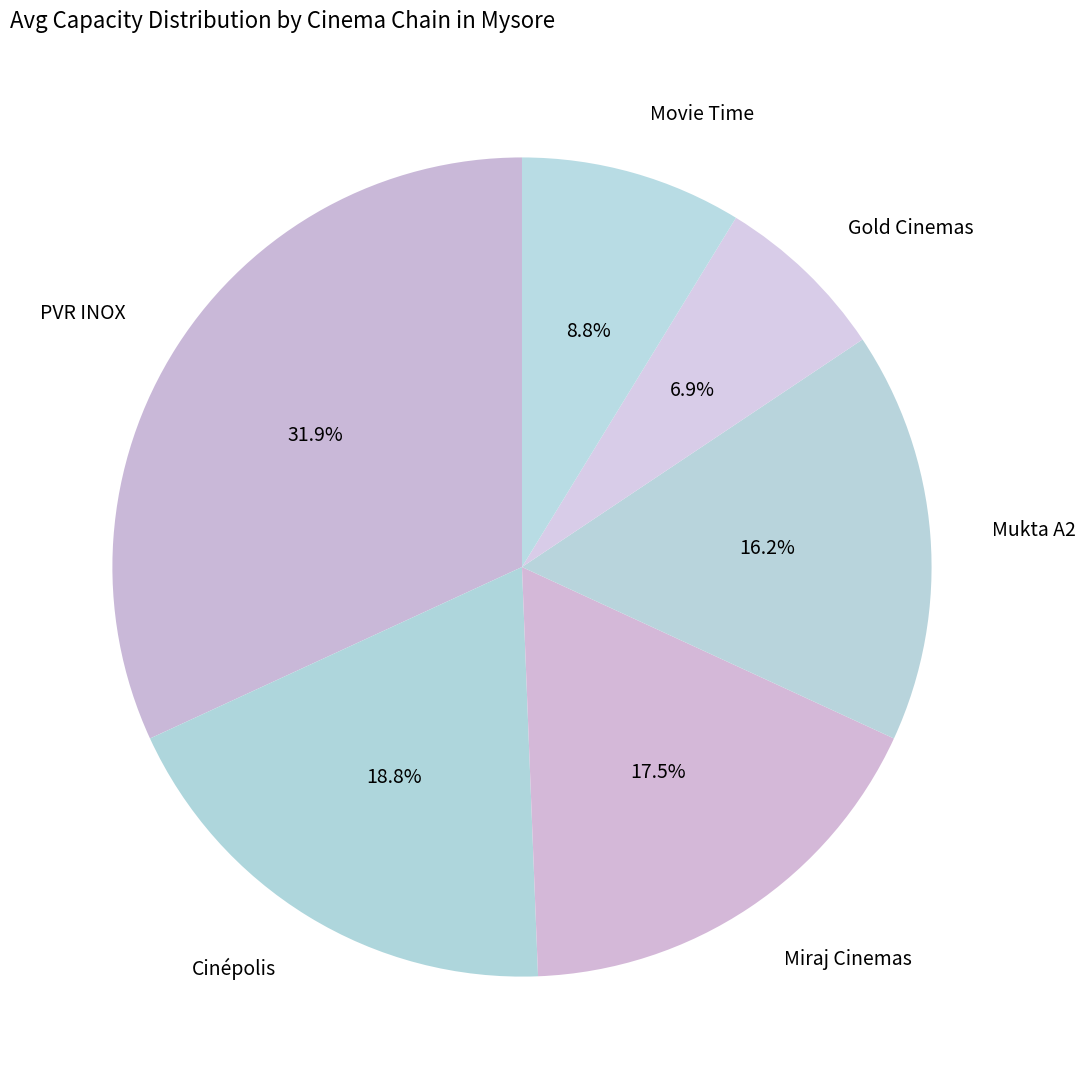

Which category has the smallest portion of the pie?

Gold Cinemas